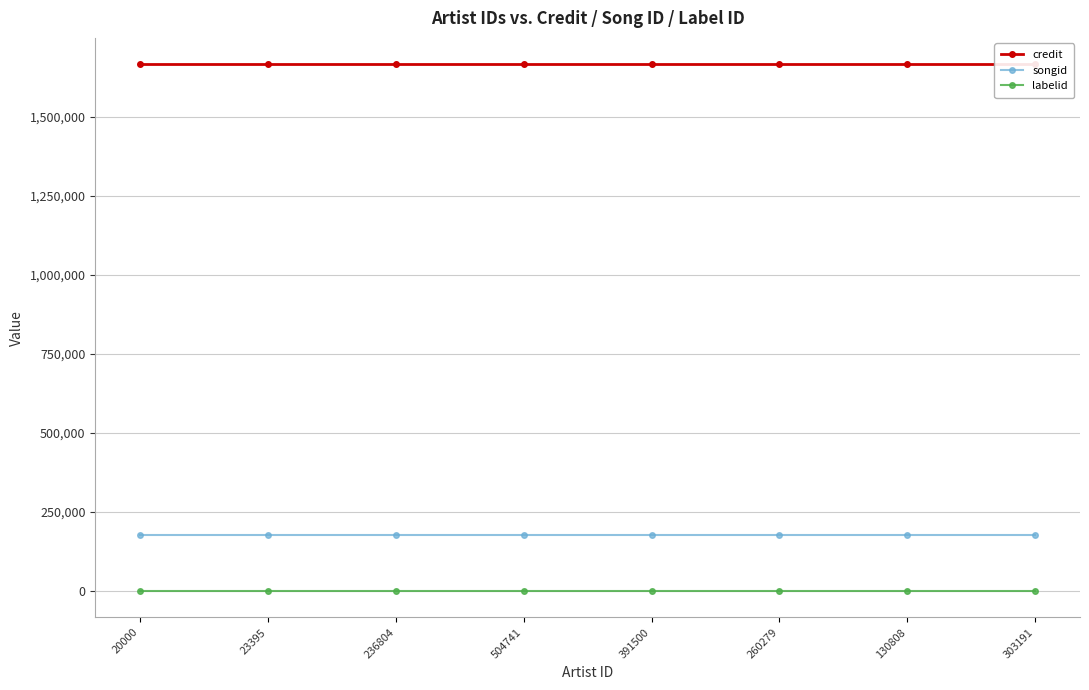

What is the highest value of the credit series?

1666298